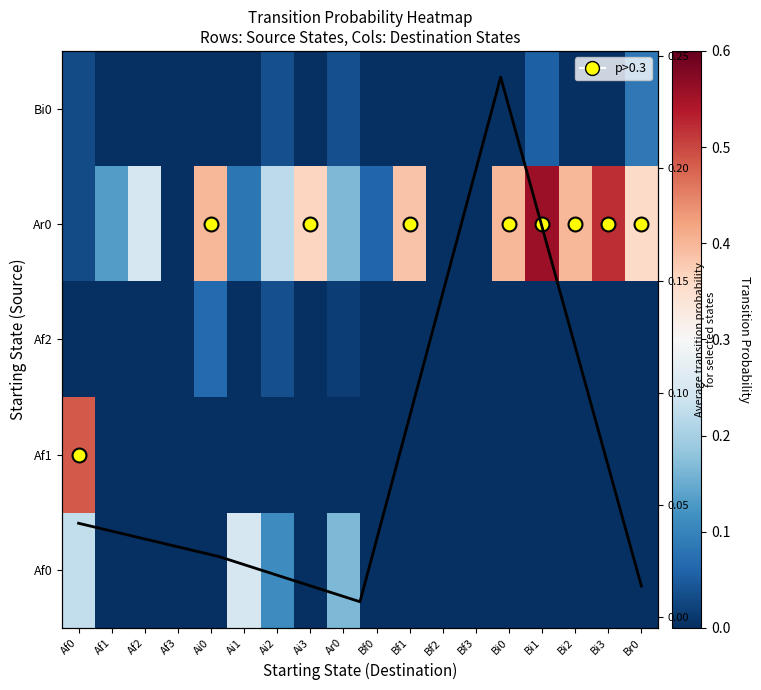

At how many categories does at least one series exceed 0?

15